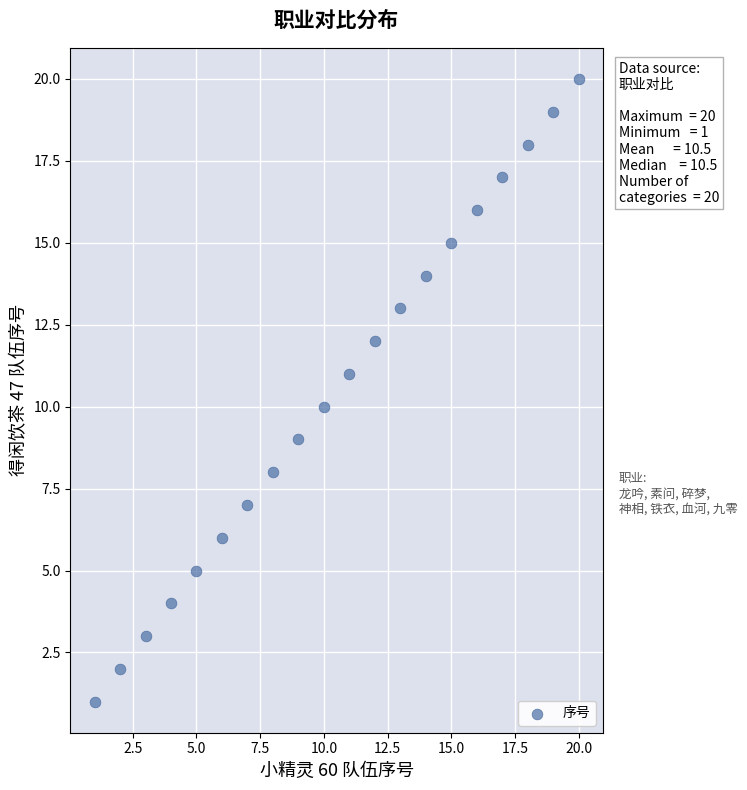

What is the range of Y values (max minus min)?

19